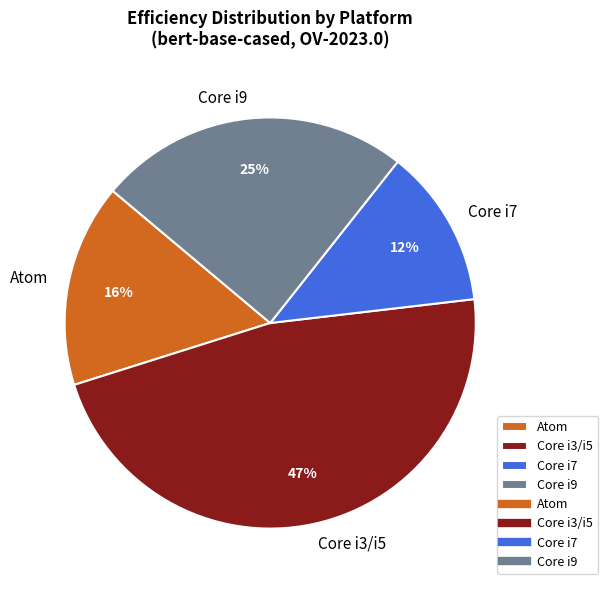

Which category has the smallest portion of the pie?

Core i7